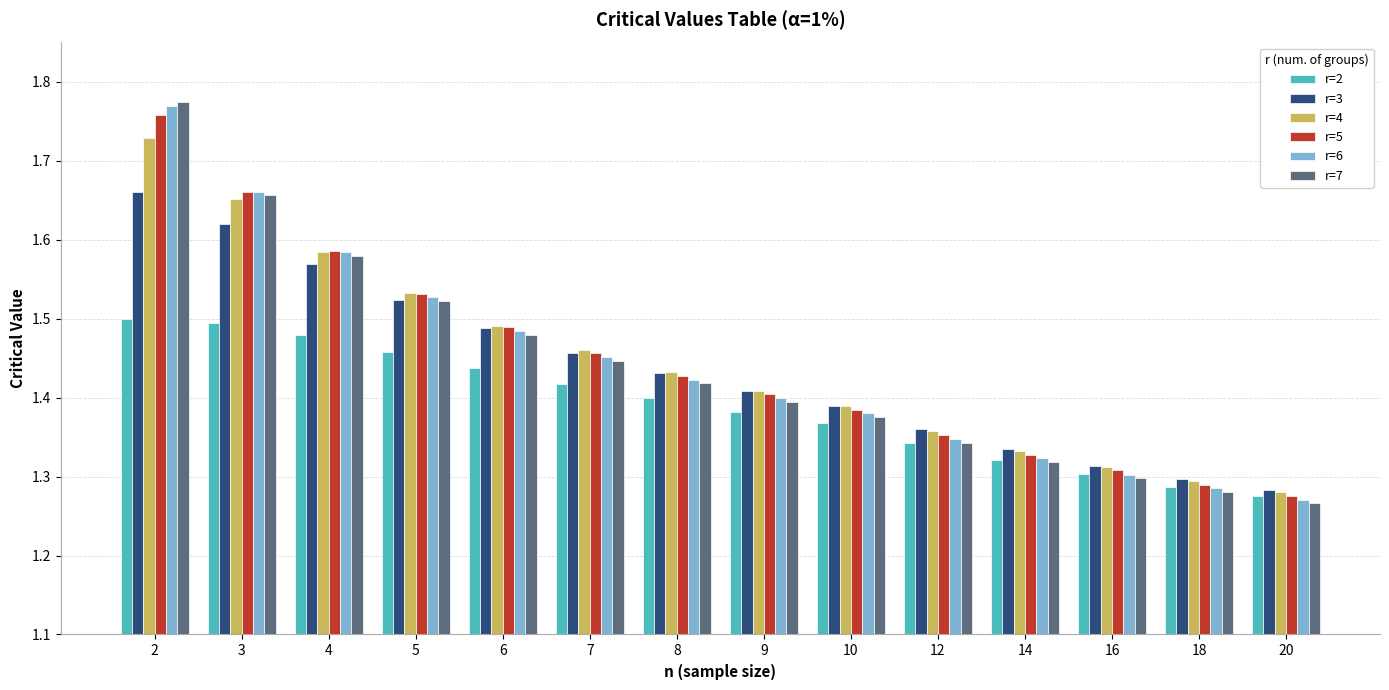

What is the difference between the maximum and minimum values in the r=7 series?

0.5